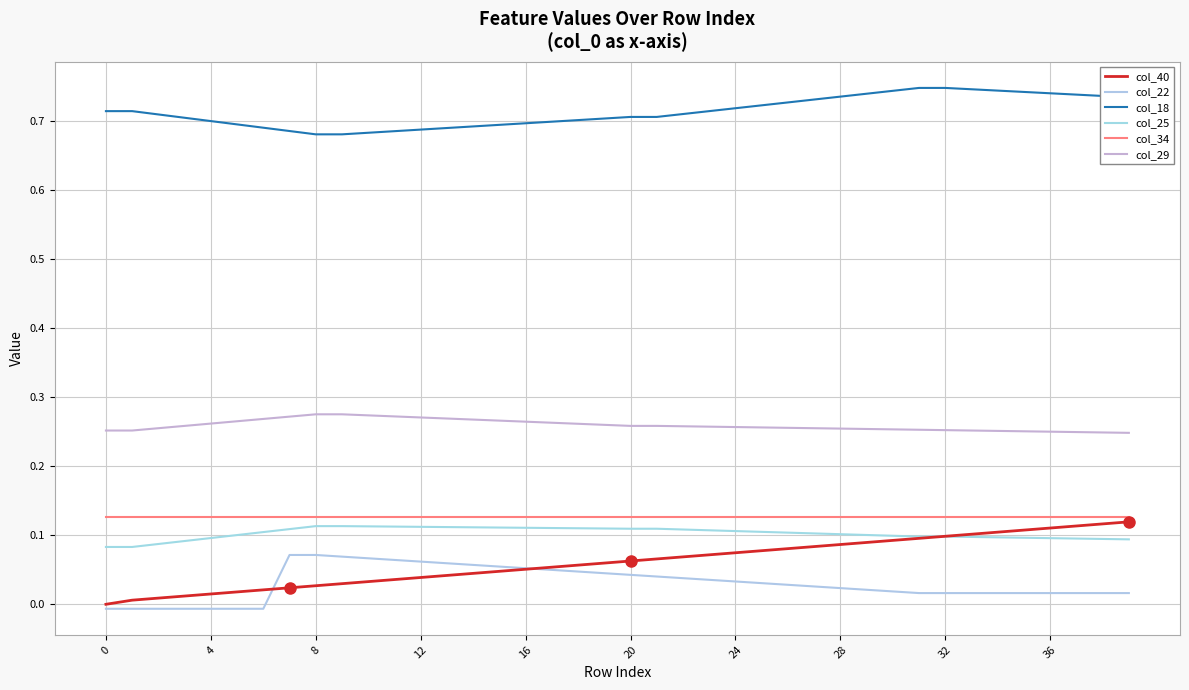

How many lines are shown in the chart?

6